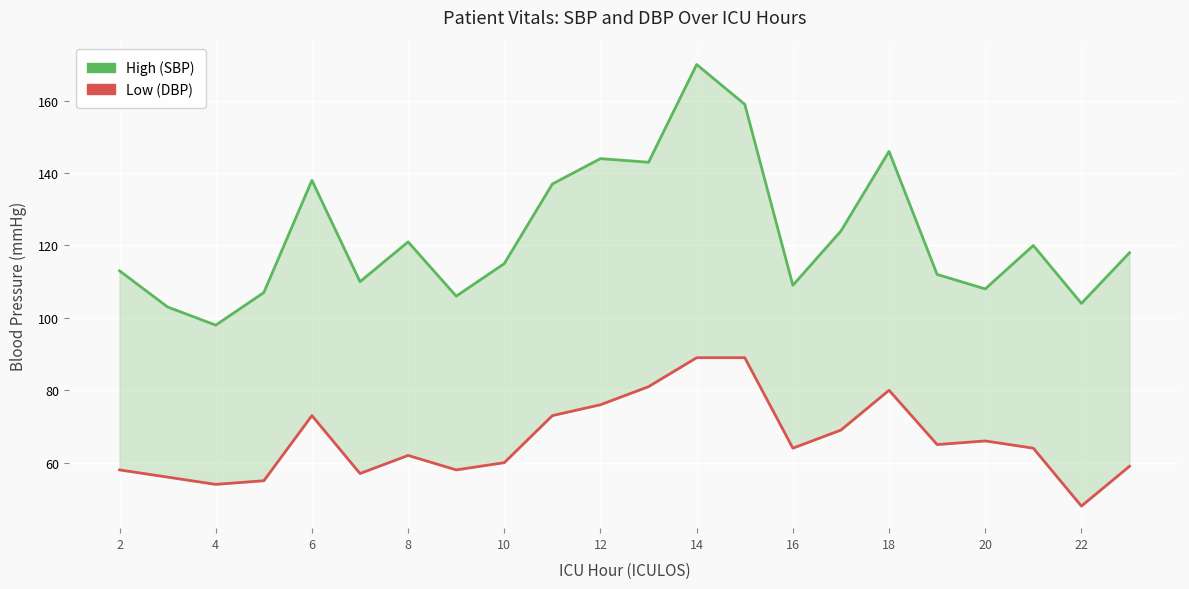

Reading left to right, list all the values displayed in this chart.

High (SBP): 113	103	98	107	138	110	121	106	115	137	144	143	170	159	109	124	146	112	108	120	104	118
Low (DBP): 58	56	54	55	73	57	62	58	60	73	76	81	89	89	64	69	80	65	66	64	48	59